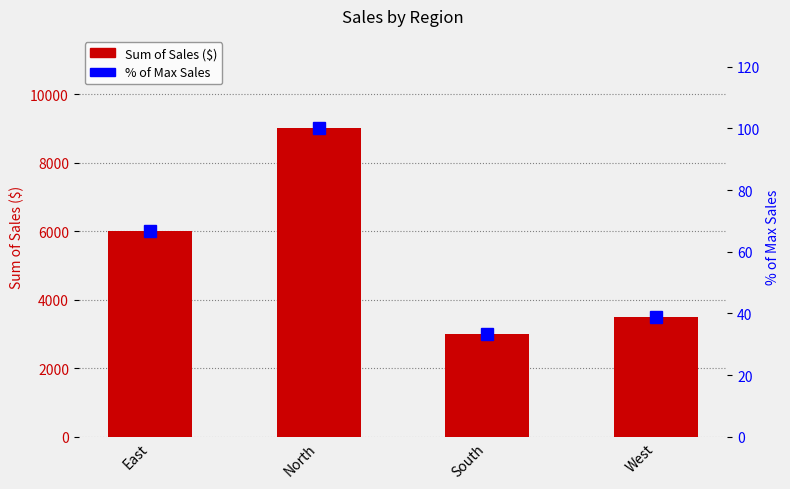

Is it true that Sum of Sales ($) equals 3500.0 at West?

True